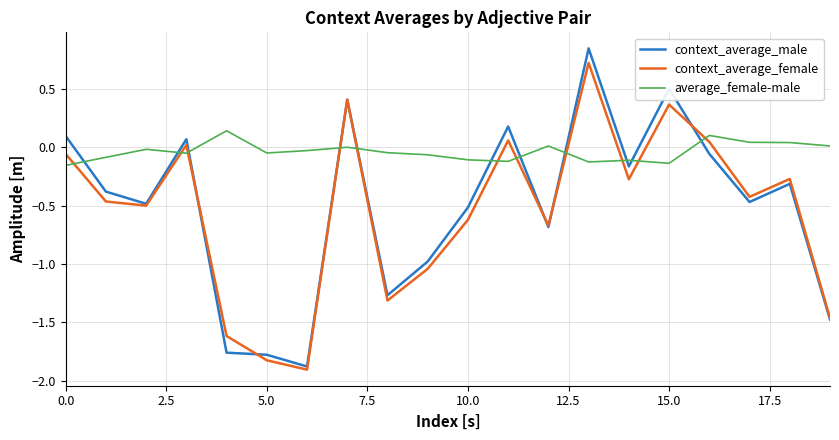

List the series in order of their peak value, highest first.

context_average_male, context_average_female, average_female-male